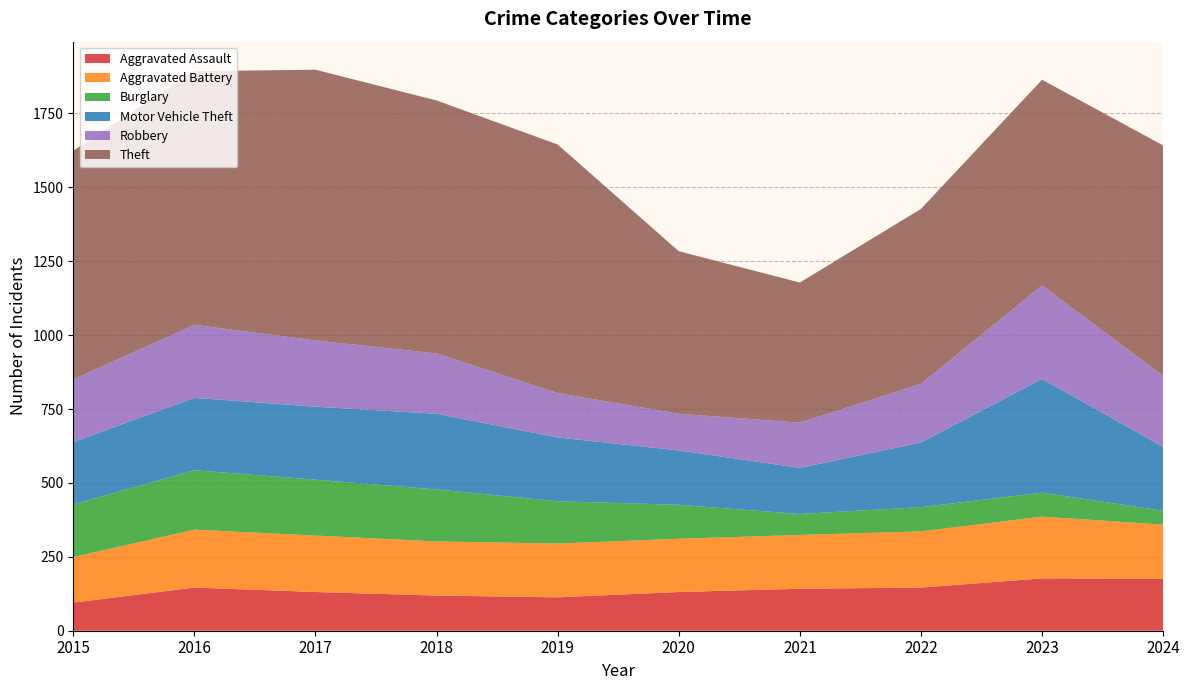

Reading left to right, extract all data points from this chart.

Aggravated Assault: 95	146	131	119	113	131	142	146	177	176
Aggravated Battery: 154	196	191	183	182	180	182	190	209	183
Burglary: 178	201	189	176	143	115	71	82	81	47
Motor Vehicle Theft: 211	245	247	256	216	184	156	219	385	216
Robbery: 212	247	224	204	150	124	153	198	316	240
Theft: 774	858	916	856	841	550	474	592	696	780